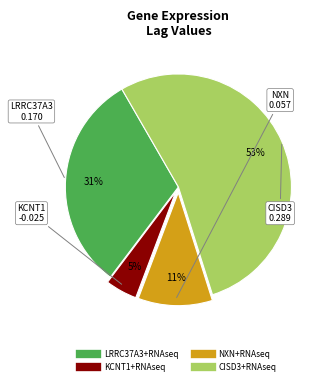

To the nearest percent, what portion does KCNT1+RNAseq represent?

5%